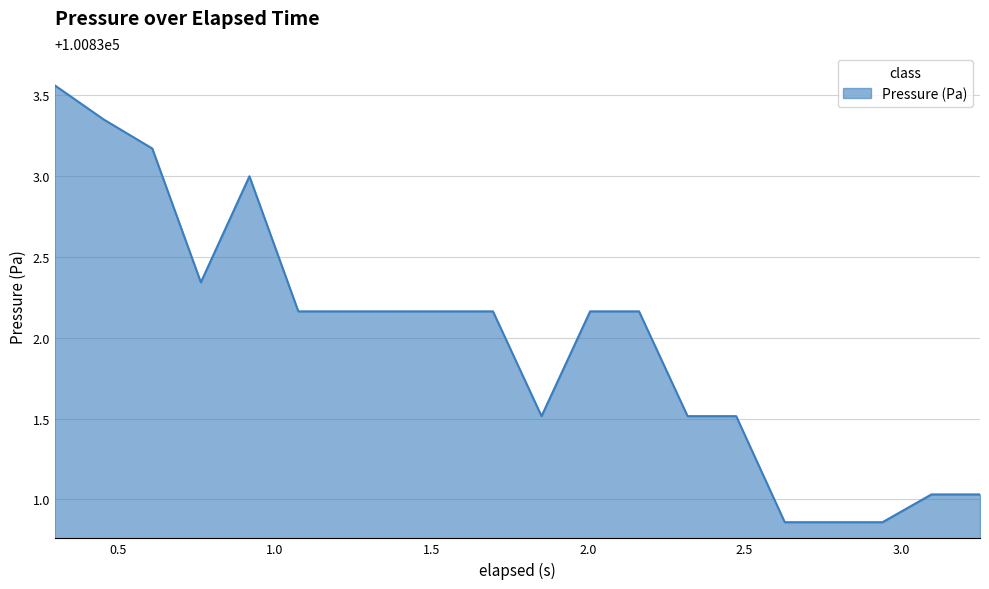

What is the value of the 9th point from the left?

100832.2